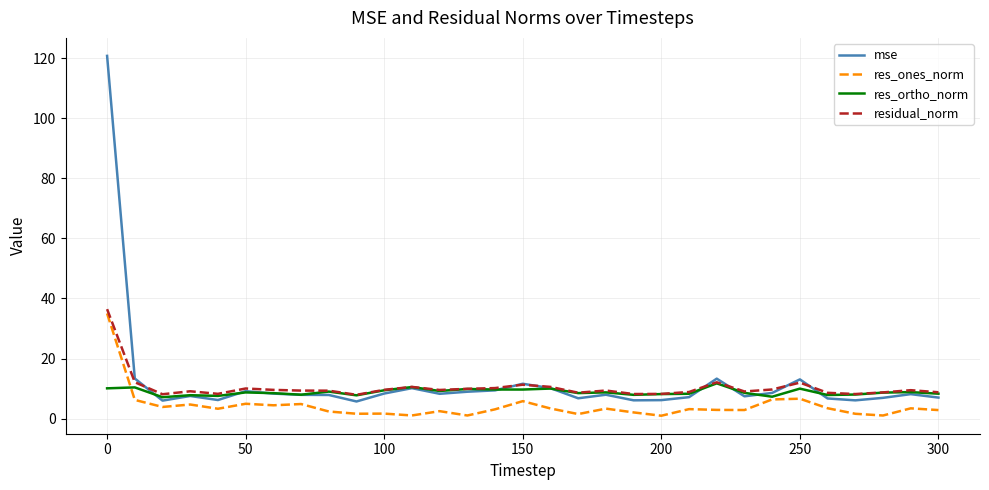

What is the greatest value displayed?

120.8